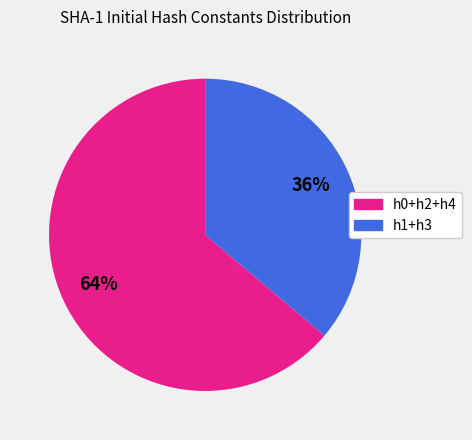

To the nearest percent, what is the average slice percentage?

50%